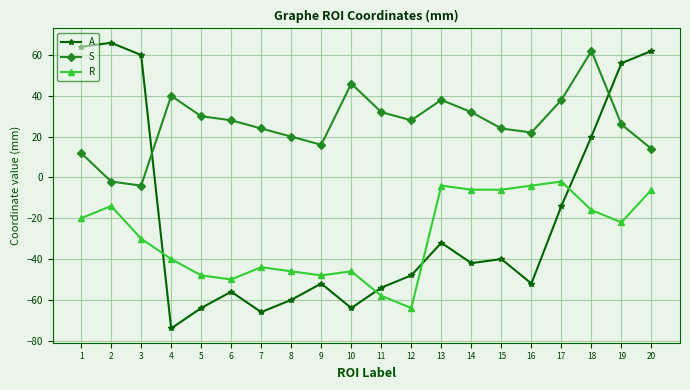

The value of A at 8 is -60. True or false?

True